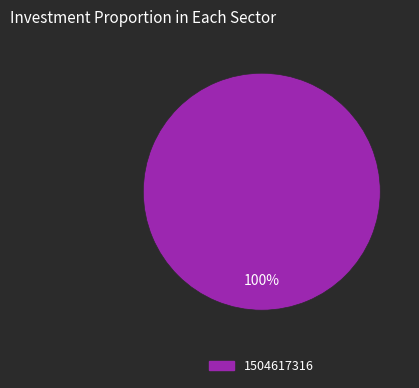

Is there a majority slice in this chart?

Yes